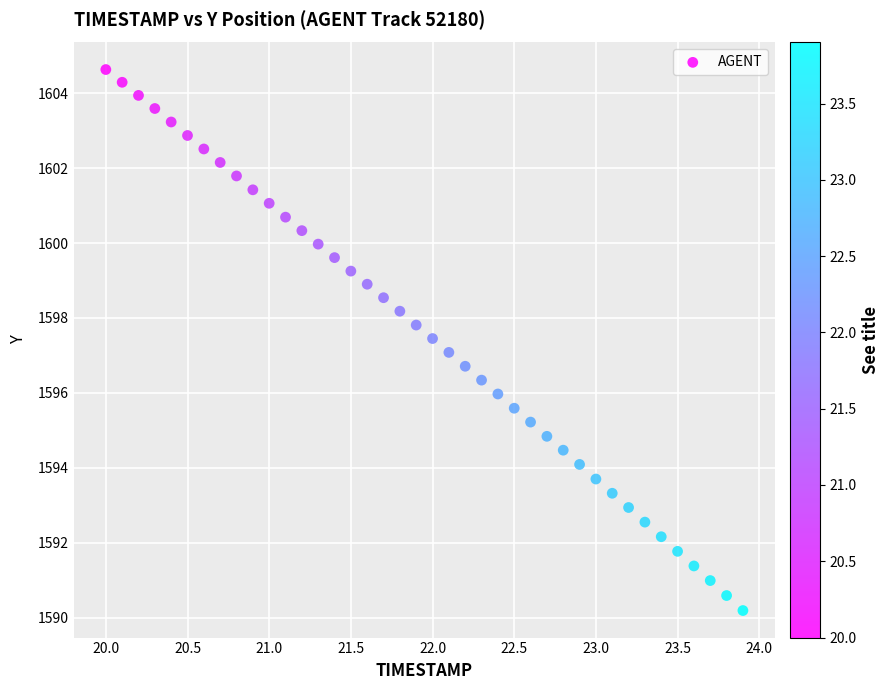

What is the range of Y values (max minus min)?

14.4